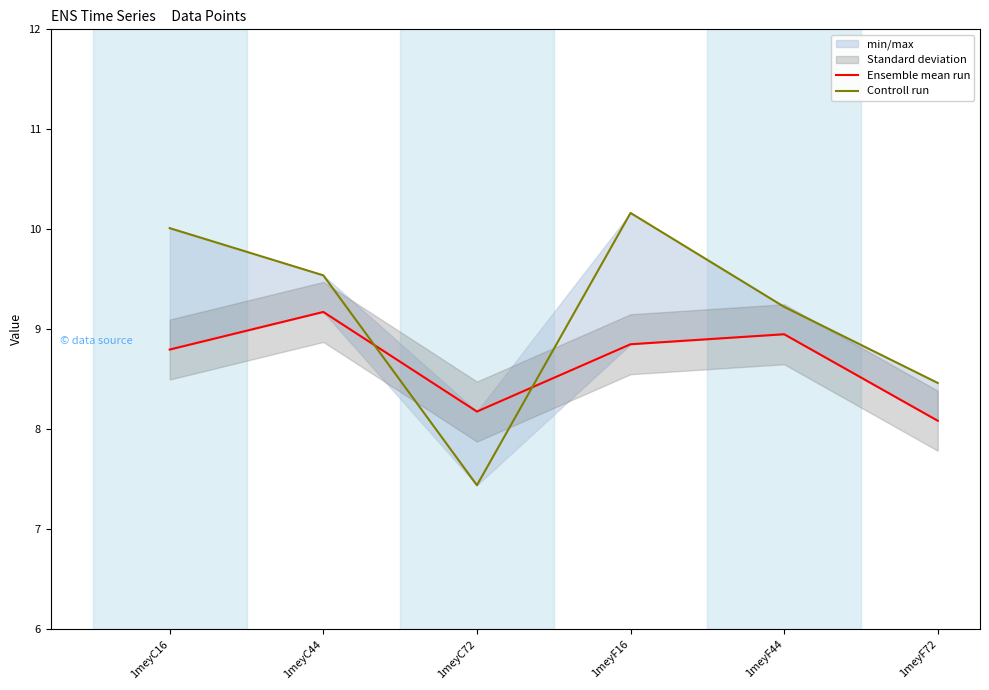

Where is the first local minimum for Ensemble mean run?

1meyC72